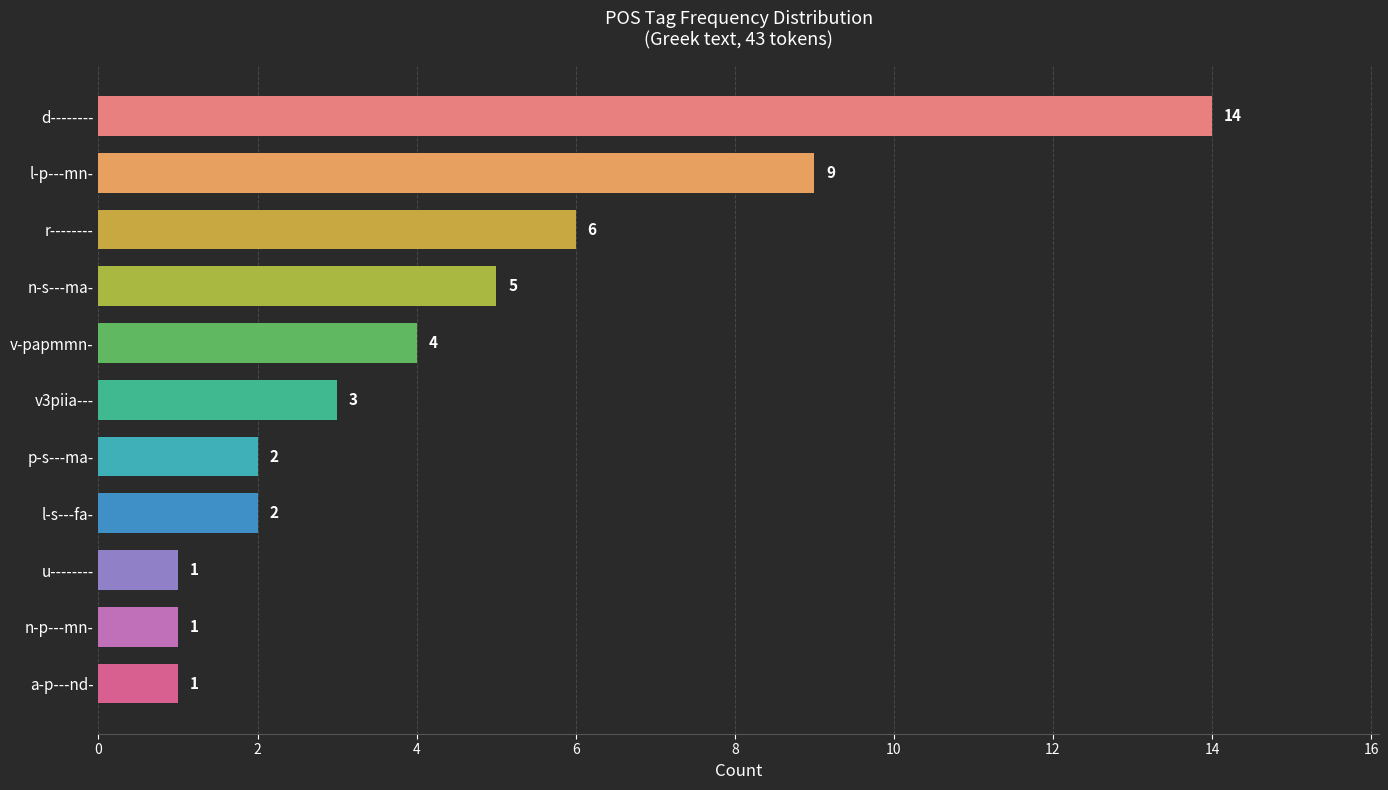

What is the sum of all values?

48